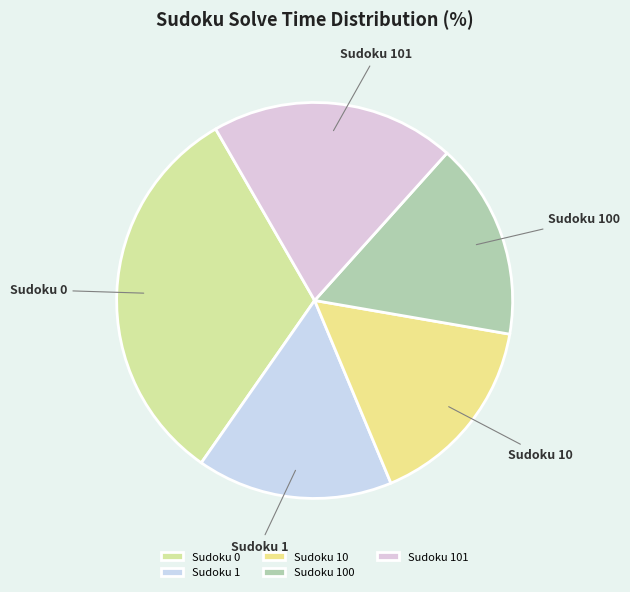

Is the sum of 0 and 100 greater than half?

No